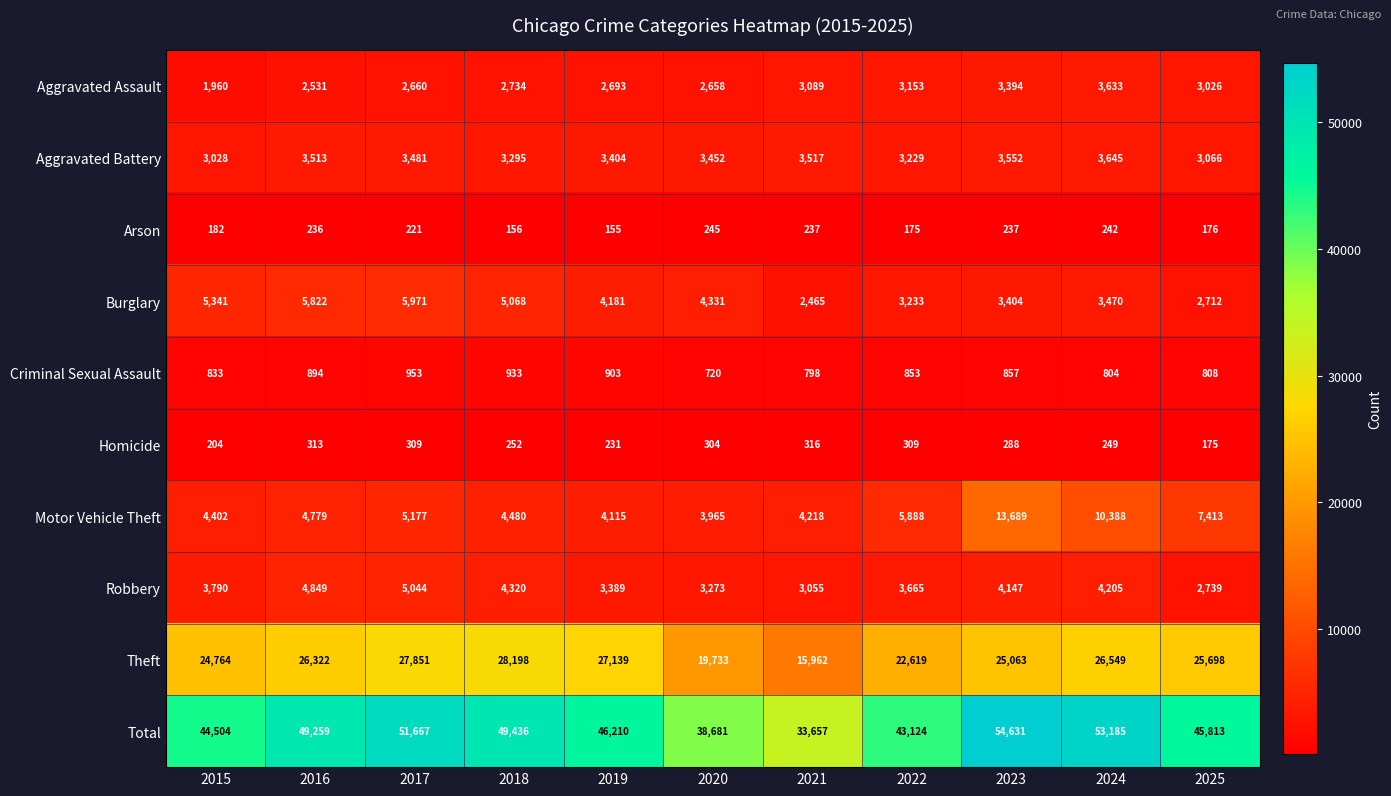

The Motor Vehicle Theft series shows 8609 at 2022. True or false?

False